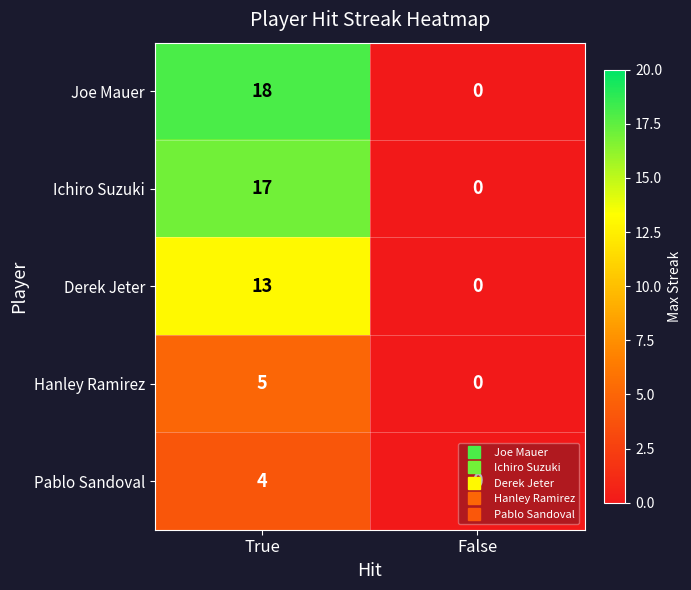

How many values in Hanley Ramirez are above zero?

1